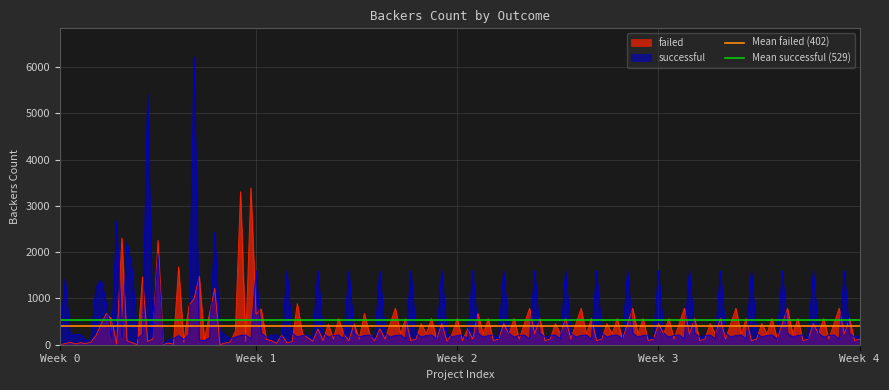

What is the total value across all series at Week 0?

931.0